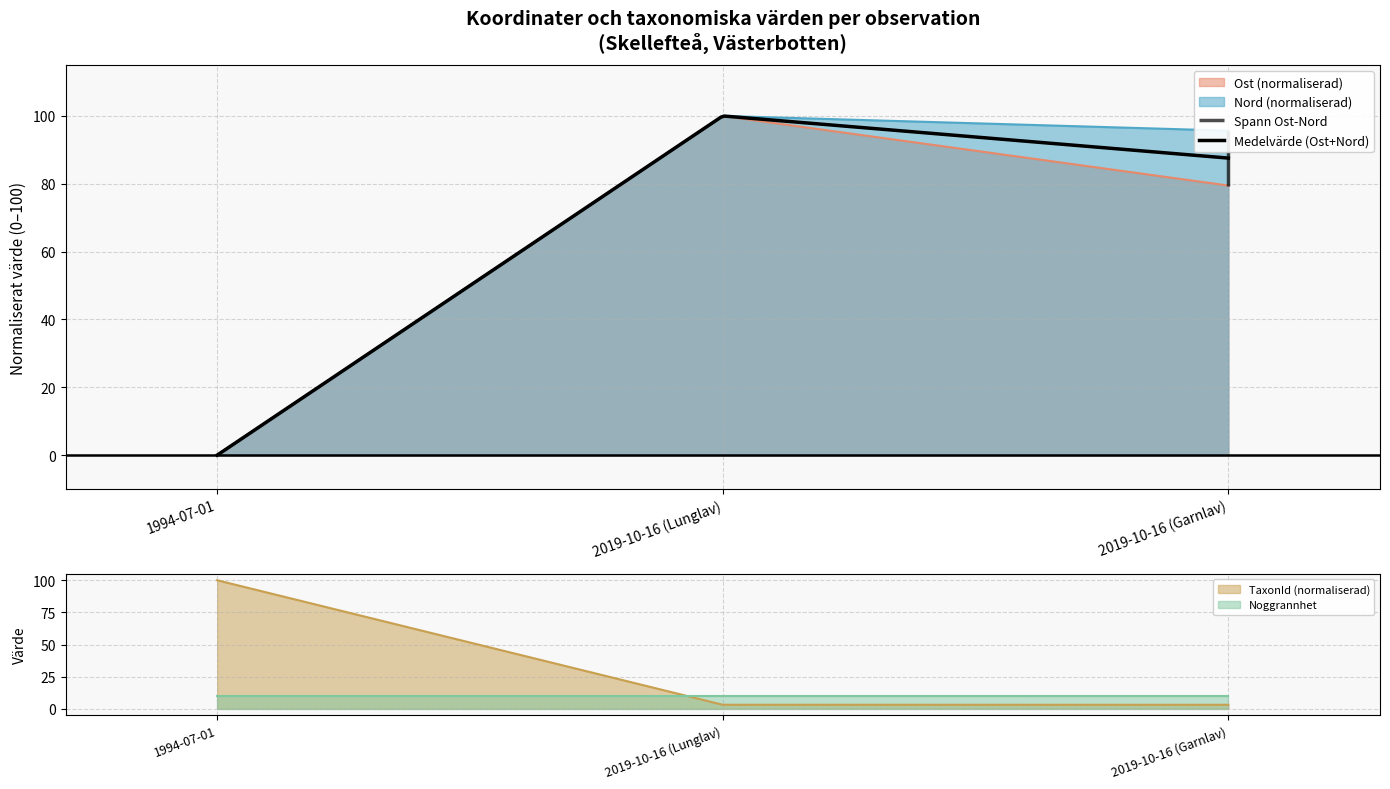

True or false: Nord has a value of 56.0 at 2019-10-16 (Garnlav).

False